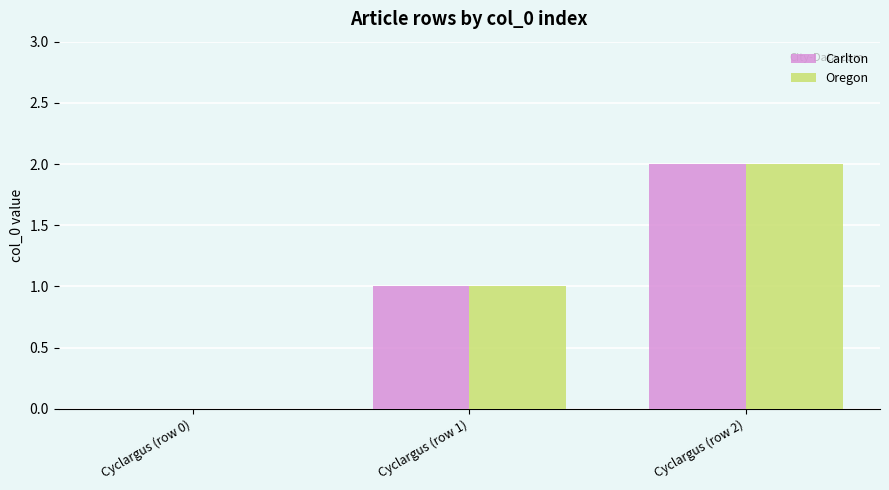

Count the number of data series in this chart.

2